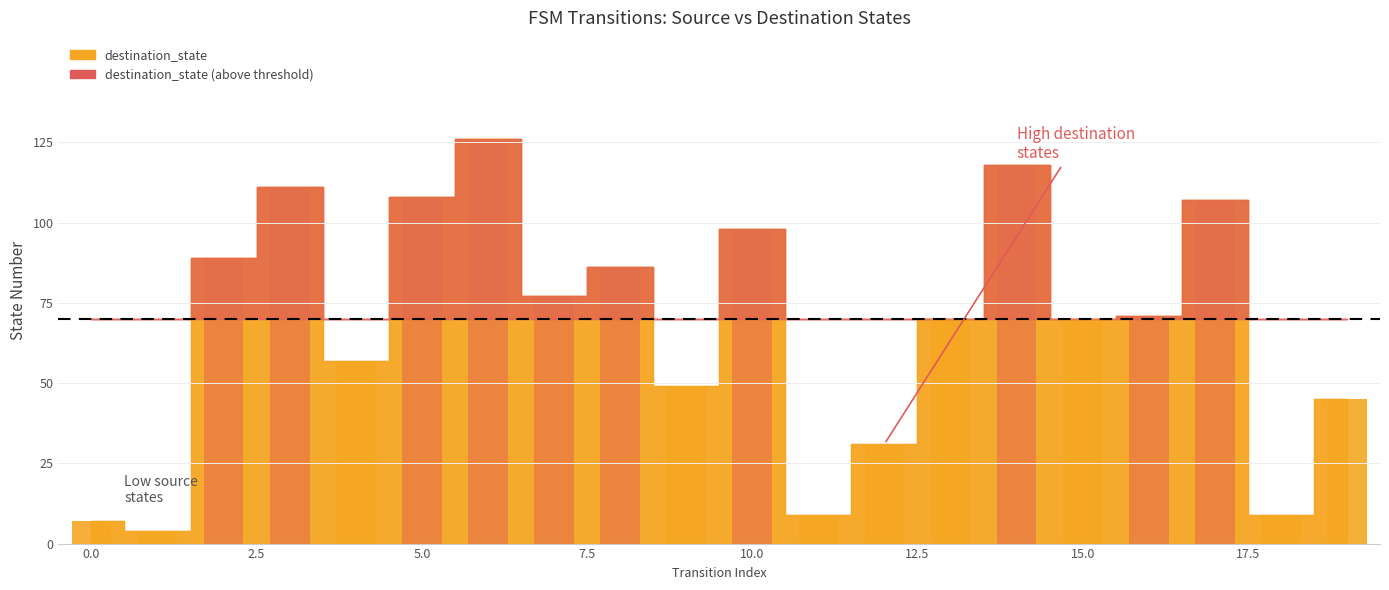

Reading right to left, transcribe all the data shown in this chart.

45	9	107	71	70	118	70	31	9	98	49	86	77	126	108	57	111	89	4	7